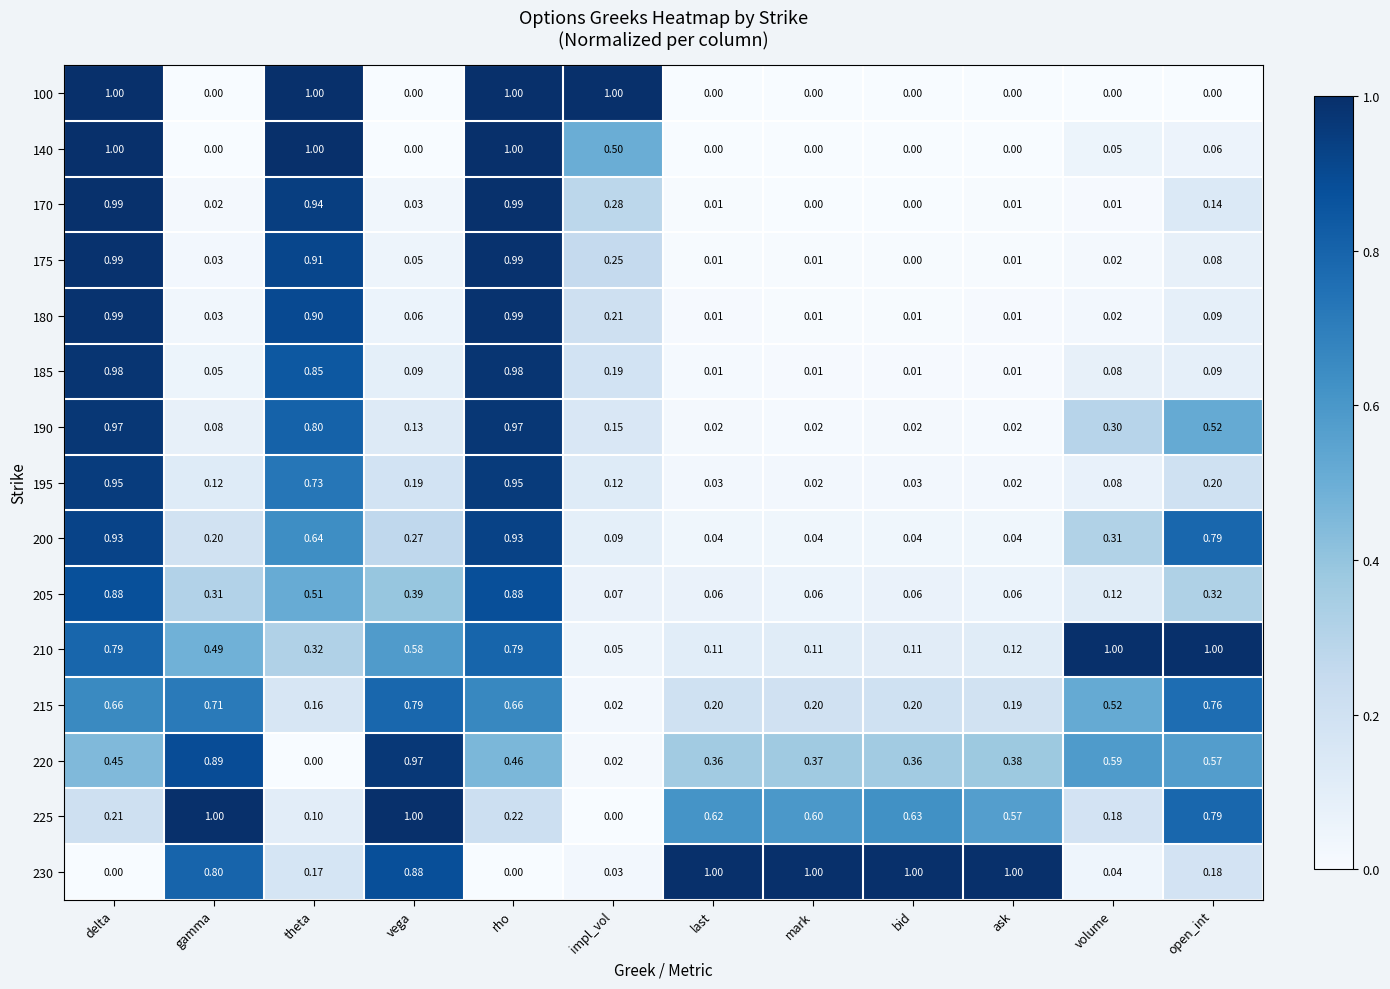

How many data points does each series have?

12